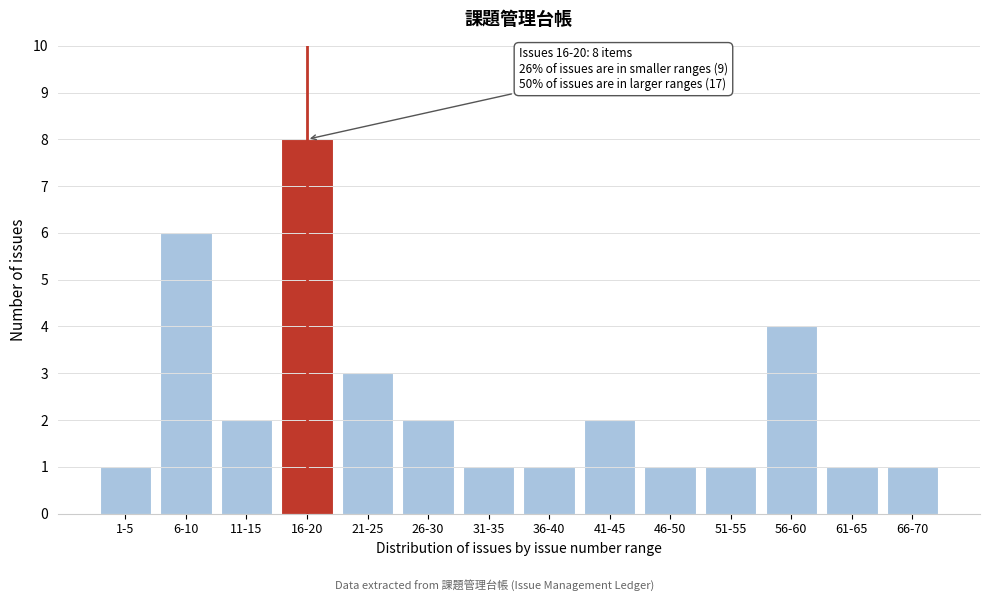

Reading left to right, transcribe all the data shown in this chart.

1	6	2	8	3	2	1	1	2	1	1	4	1	1